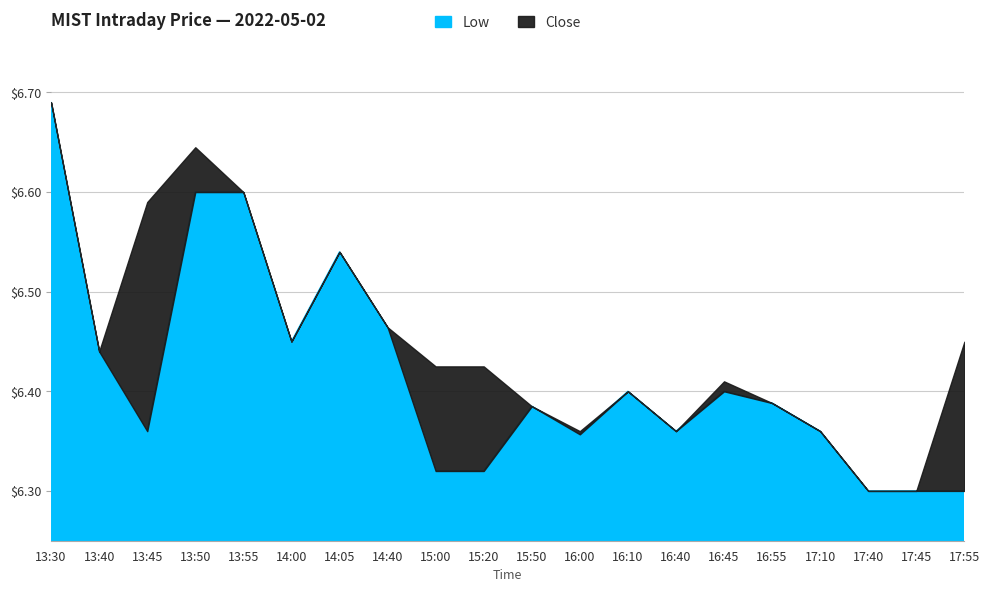

At which label is low closest to 6?

17:40